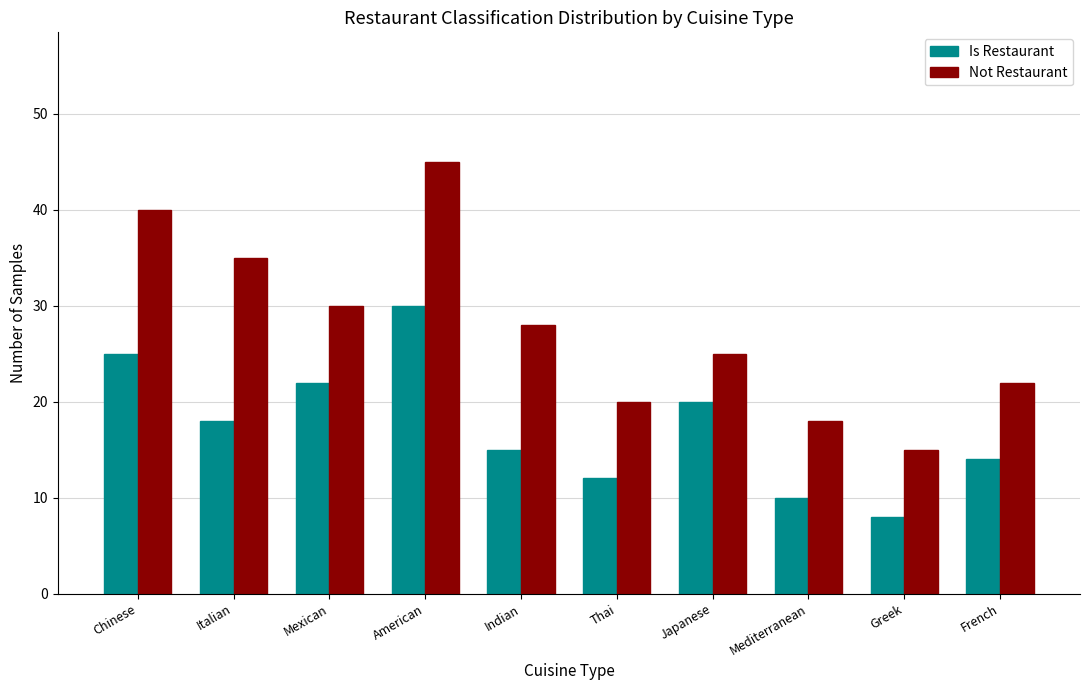

Reading left to right, transcribe all the data shown in this chart.

Is Restaurant: 25	18	22	30	15	12	20	10	8	14
Not Restaurant: 40	35	30	45	28	20	25	18	15	22